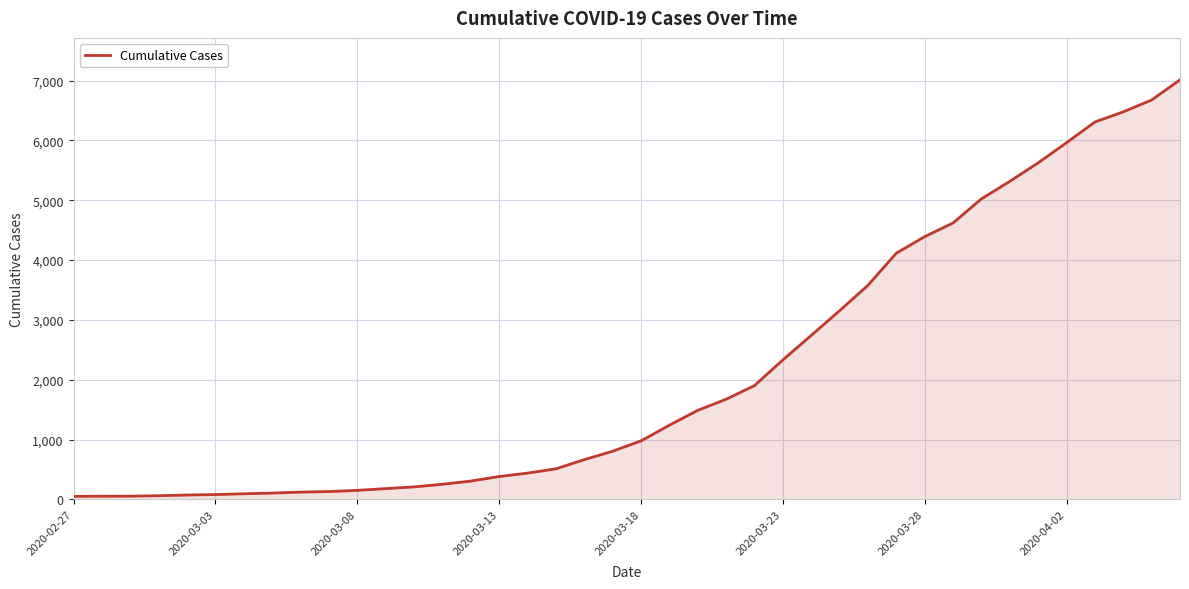

What is the greatest value displayed?

7014